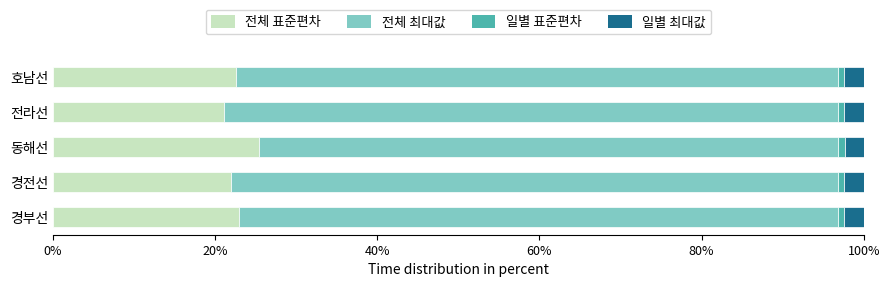

Which category has the highest value in the 전체 표준편차 series?

동해선